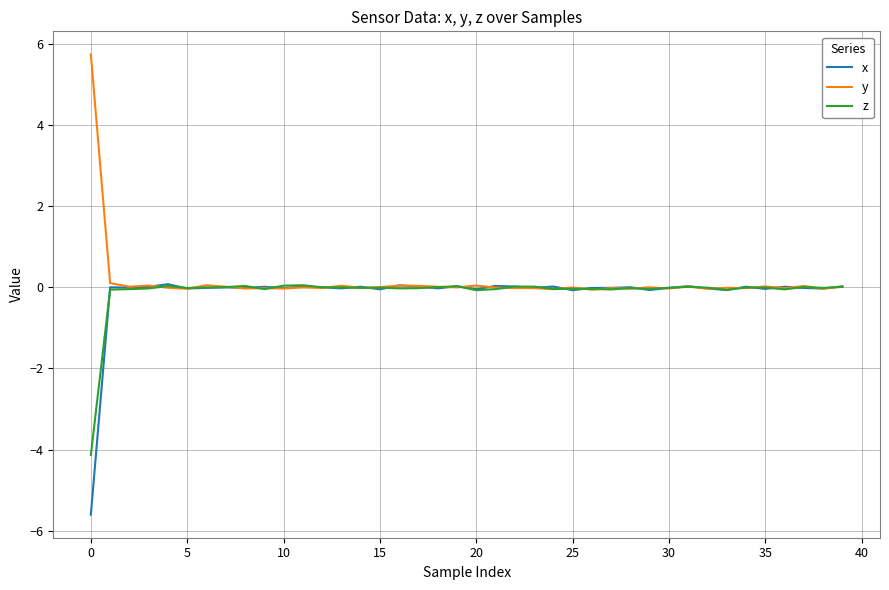

What is the lowest value of the z series?

-4.1